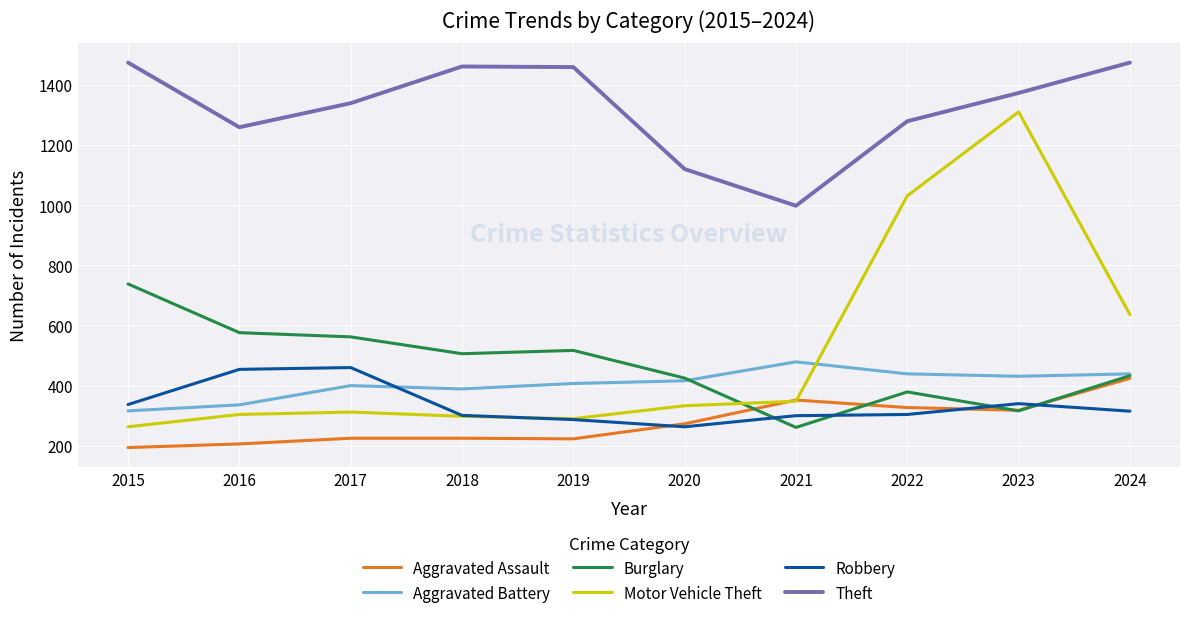

Rank the series at 2017 from highest to lowest value.

Theft, Burglary, Robbery, Aggravated Battery, Motor Vehicle Theft, Aggravated Assault